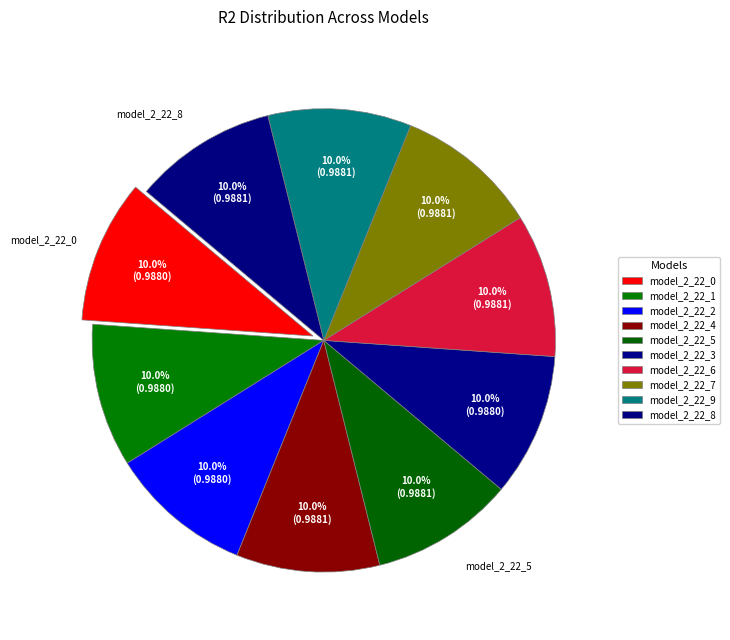

How many slices are in this pie chart?

10